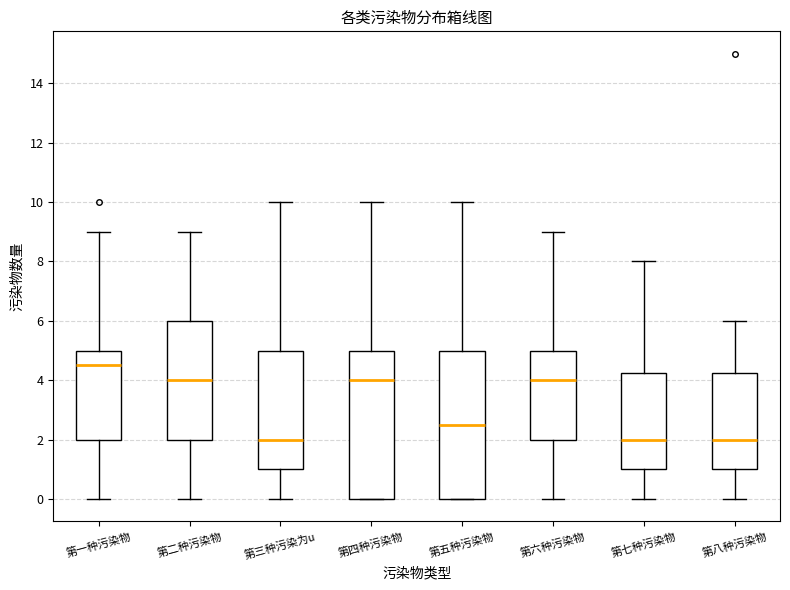

Reading left to right, read every box against the y-axis: the position of its median line, the range the box covers, and the ends of its whiskers. The values are not printed on the chart, so give them approximately, as read against the axis.

第一种污染物: median 4.6, box 2.0 to 5.0, whiskers 0.0 to 9.0
第二种污染物: median 4.0, box 2.0 to 6.0, whiskers 0.0 to 9.0
第三种污染为u: median 2.0, box 1.0 to 5.0, whiskers 0.0 to 10.0
第四种污染物: median 4.0, box 0.0 to 5.0, whiskers 0.0 to 10.0
第五种污染物: median 2.6, box 0.0 to 5.0, whiskers 0.0 to 10.0
第六种污染物: median 4.0, box 2.0 to 5.0, whiskers 0.0 to 9.0
第七种污染物: median 2.0, box 1.0 to 4.2, whiskers 0.0 to 8.0
第八种污染物: median 2.0, box 1.0 to 4.2, whiskers 0.0 to 6.0